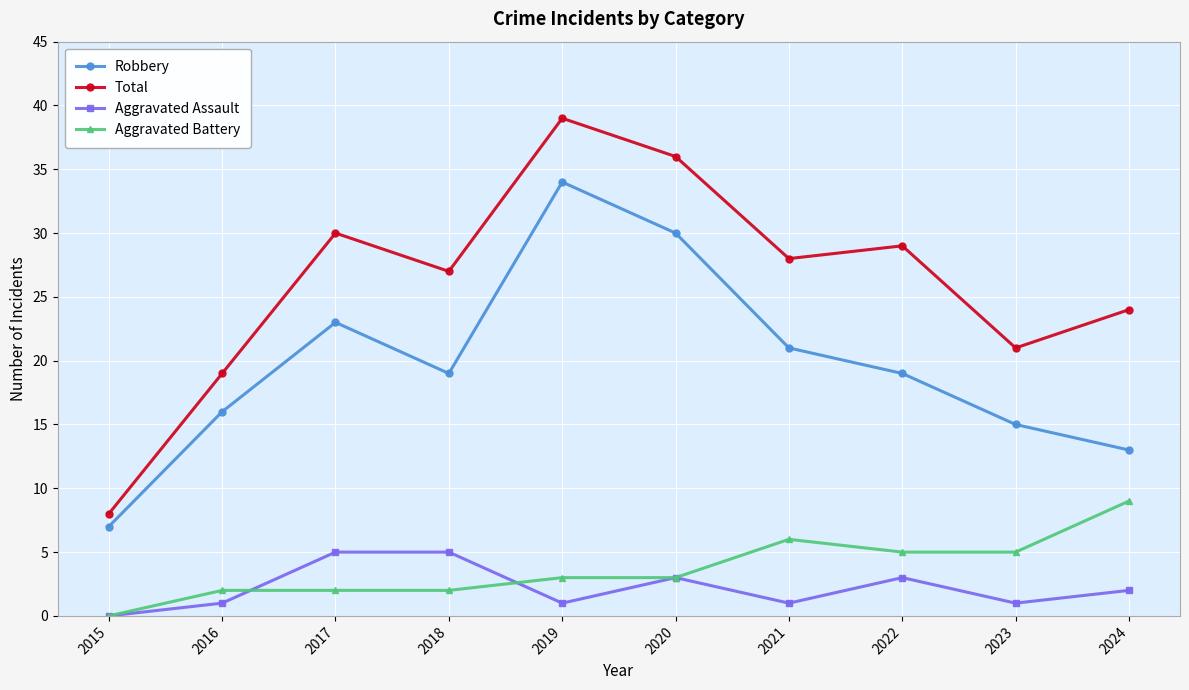

At which label is Aggravated Assault closest to 2?

2024